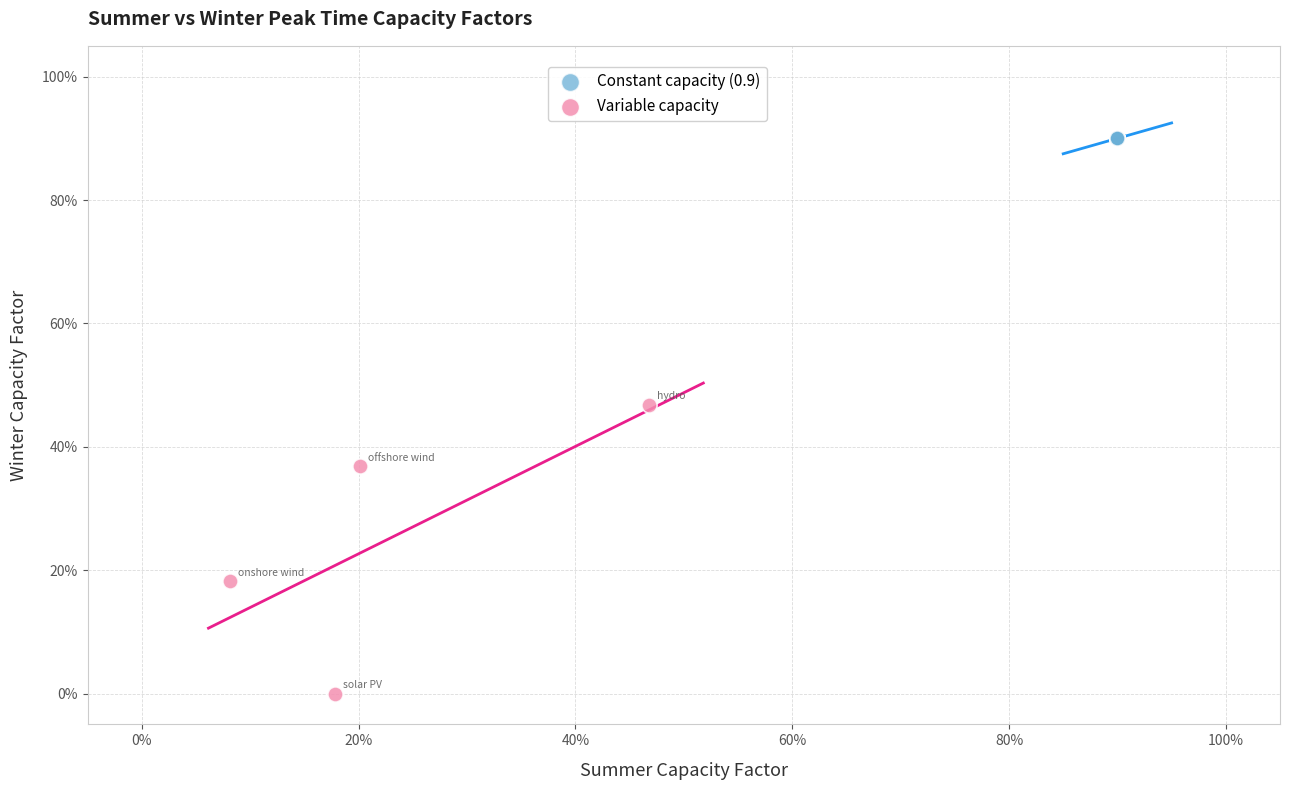

What are all the series names shown in the legend?

Constant capacity (0.9), Variable capacity